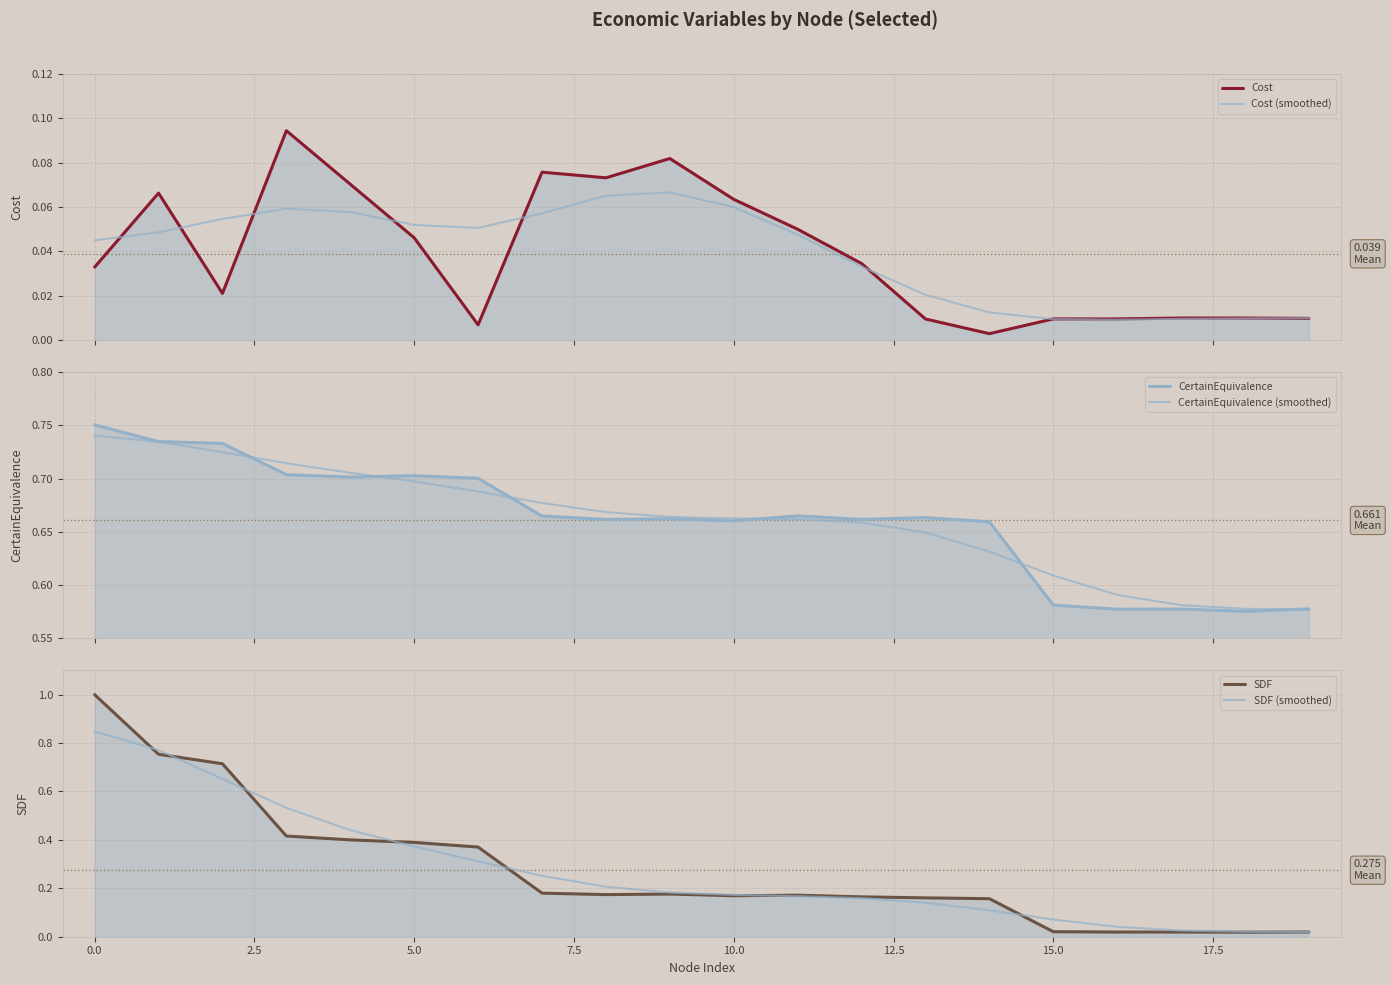

True or false: CertainEquivalence has a value of 0.7 at 5.0.

True